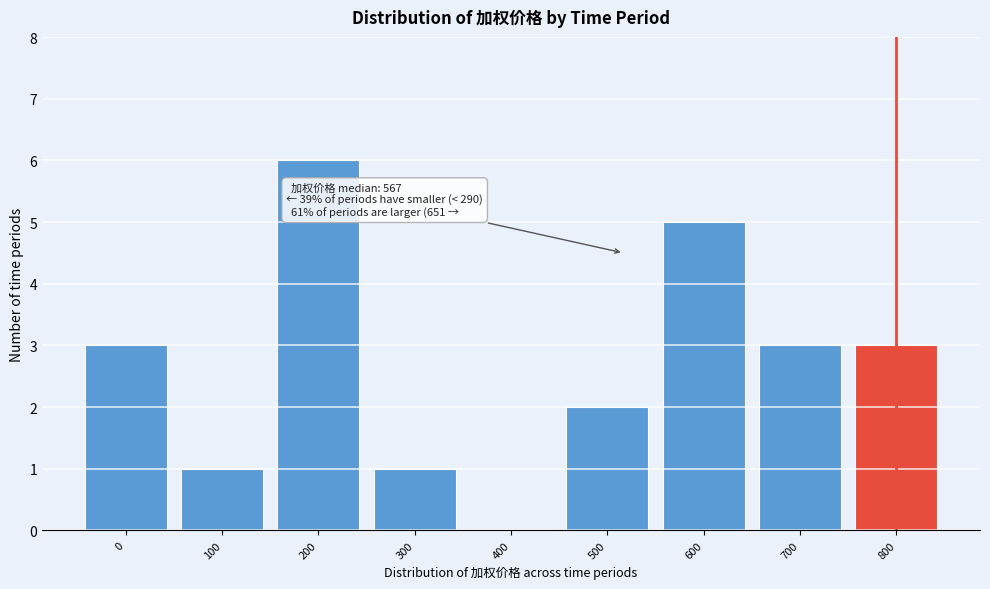

Reading left to right, what are all the values shown in this chart?

0=3	100=1	200=6	300=1	400=0	500=2	600=5	700=3	800=3